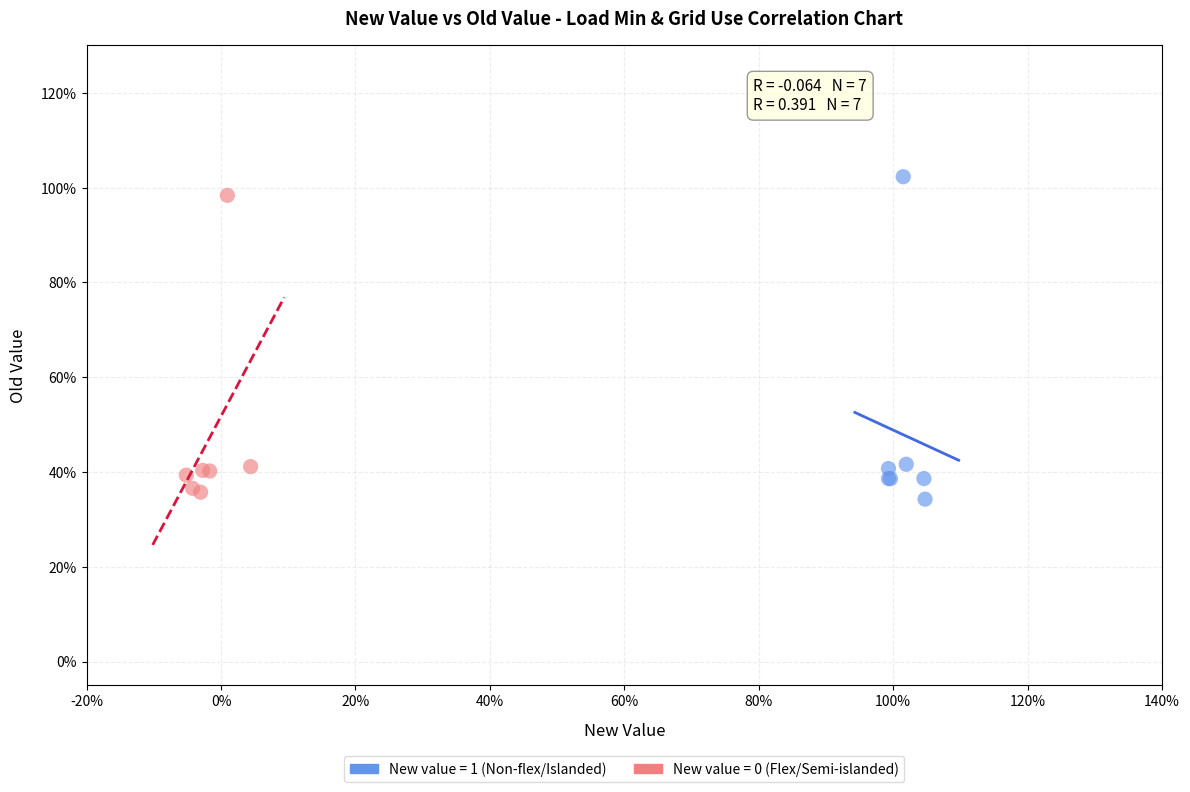

Which series reaches the minimum Y coordinate?

New value = 1 (Non-flex/Islanded)